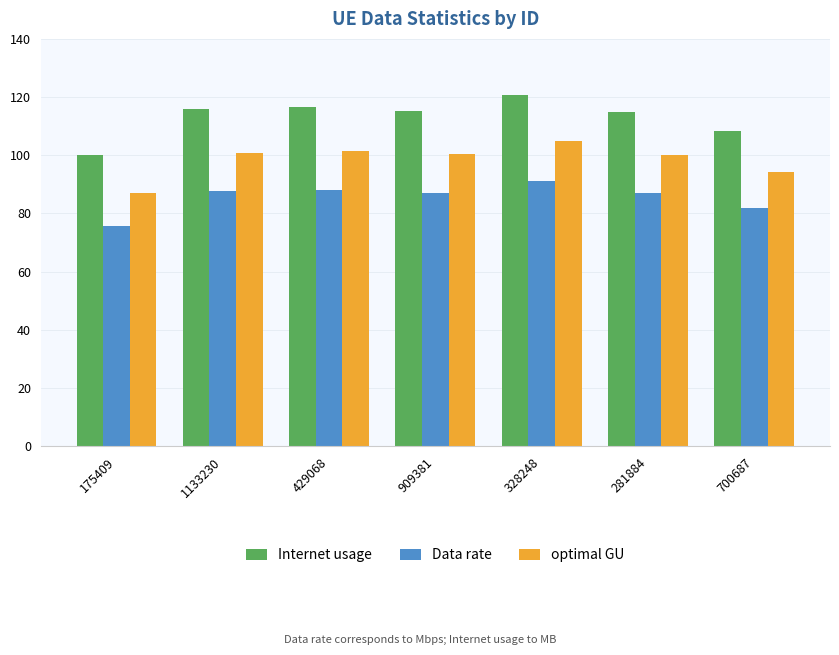

At which label is Internet usage closest to 110?

700687